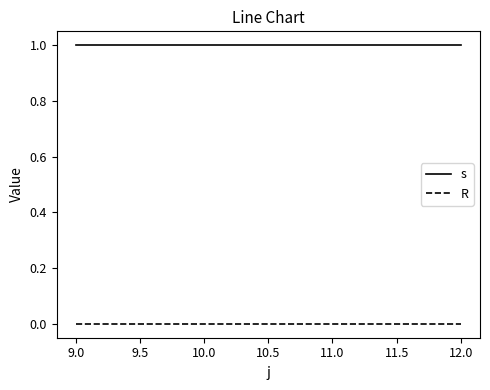

What position from the left is 10.0?

2